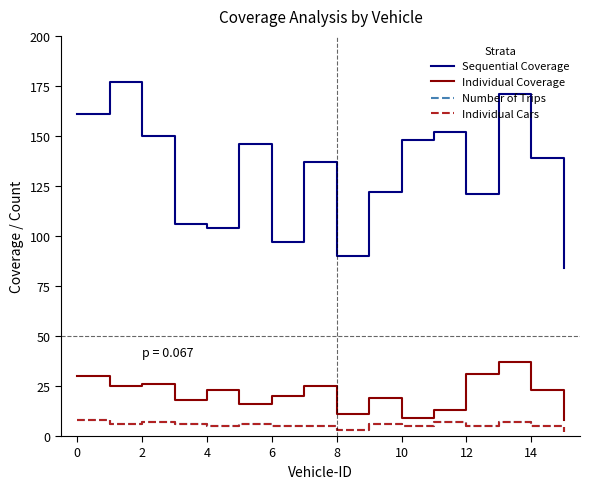

Is this an area chart (filled region under the line)?

No